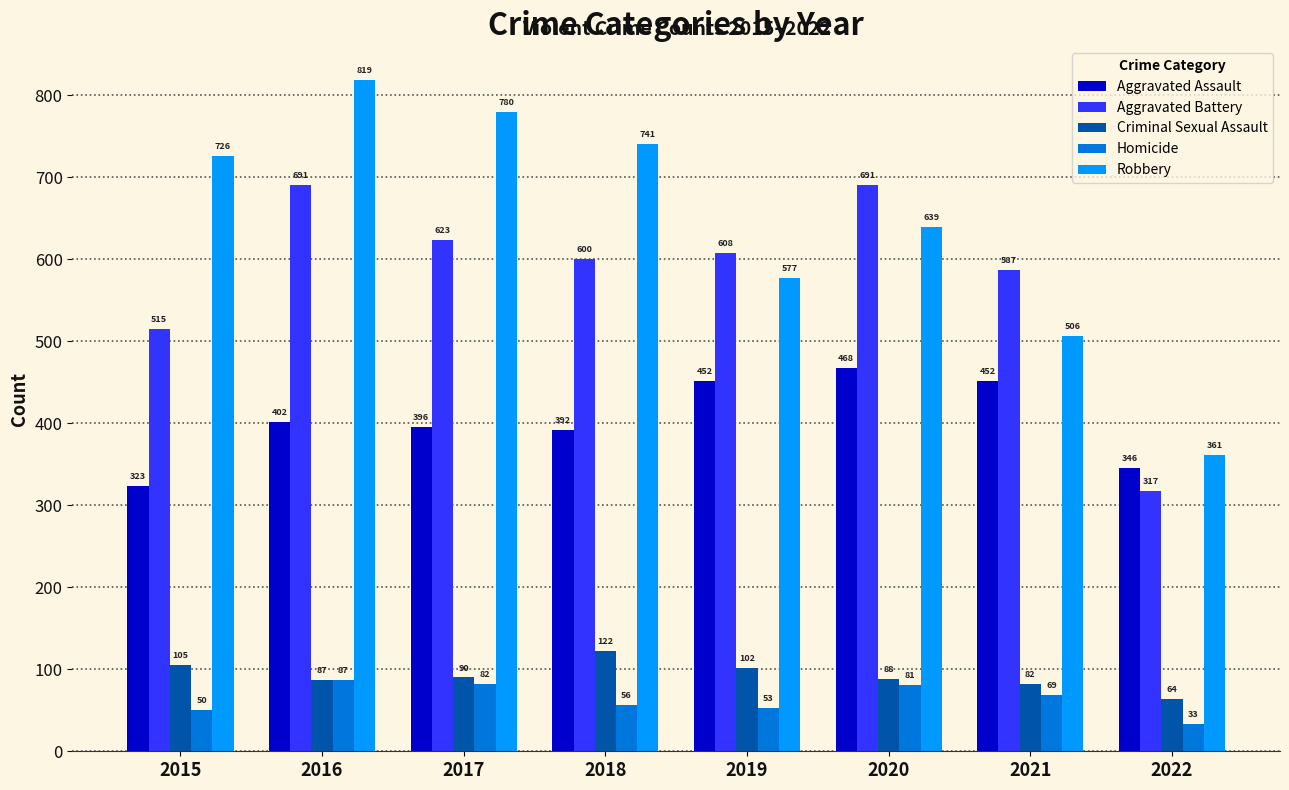

Are the bars grouped side by side (vs. stacked)?

Yes